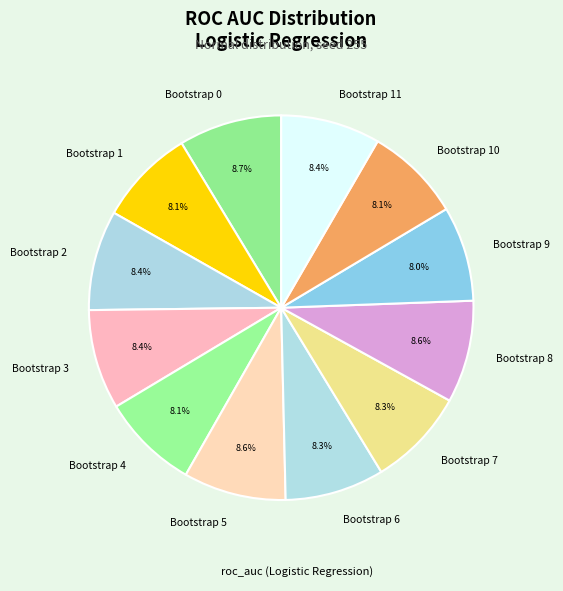

The Bootstrap 0 slice represents 9% of the pie. True or false?

True